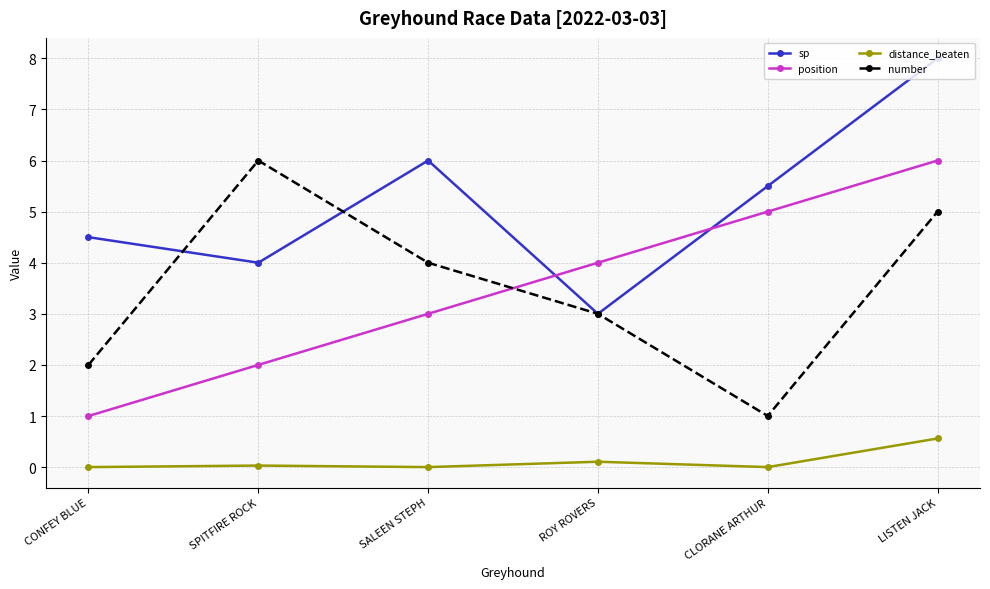

Which series changed the most between CONFEY BLUE and CLORANE ARTHUR?

position